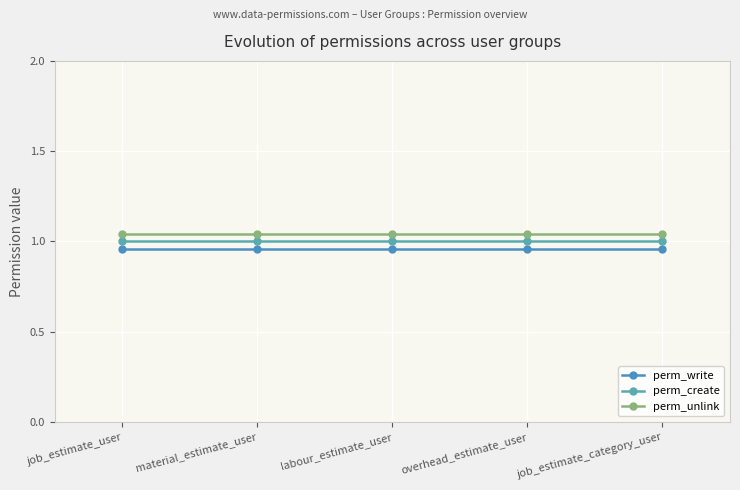

True or false: perm_write and perm_create cross at least once.

False